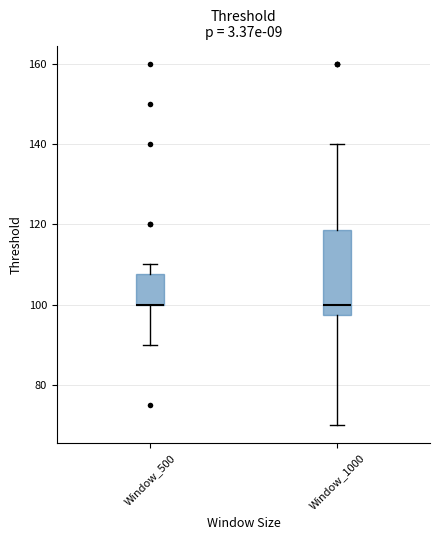

Comparing the boxes themselves (not the whiskers), which one is the tallest?

Window_1000